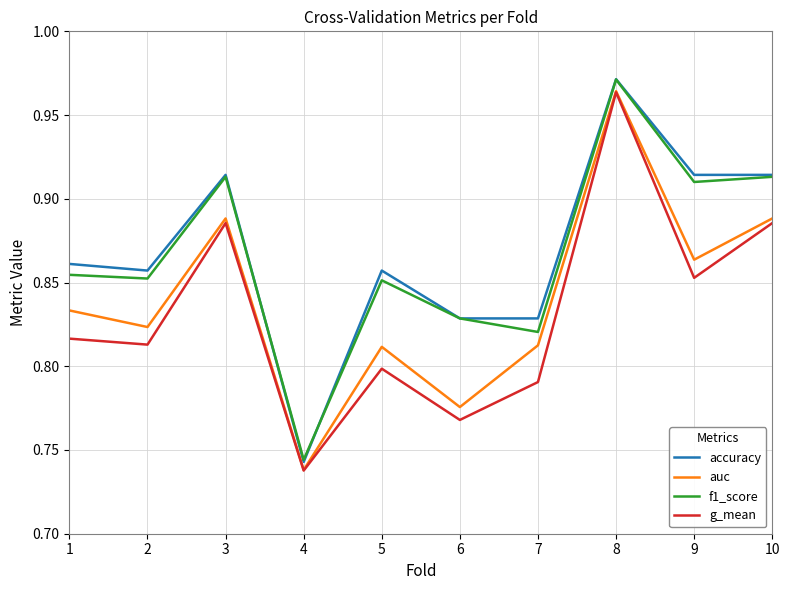

The f1_score series shows 1.7 at 8. True or false?

False